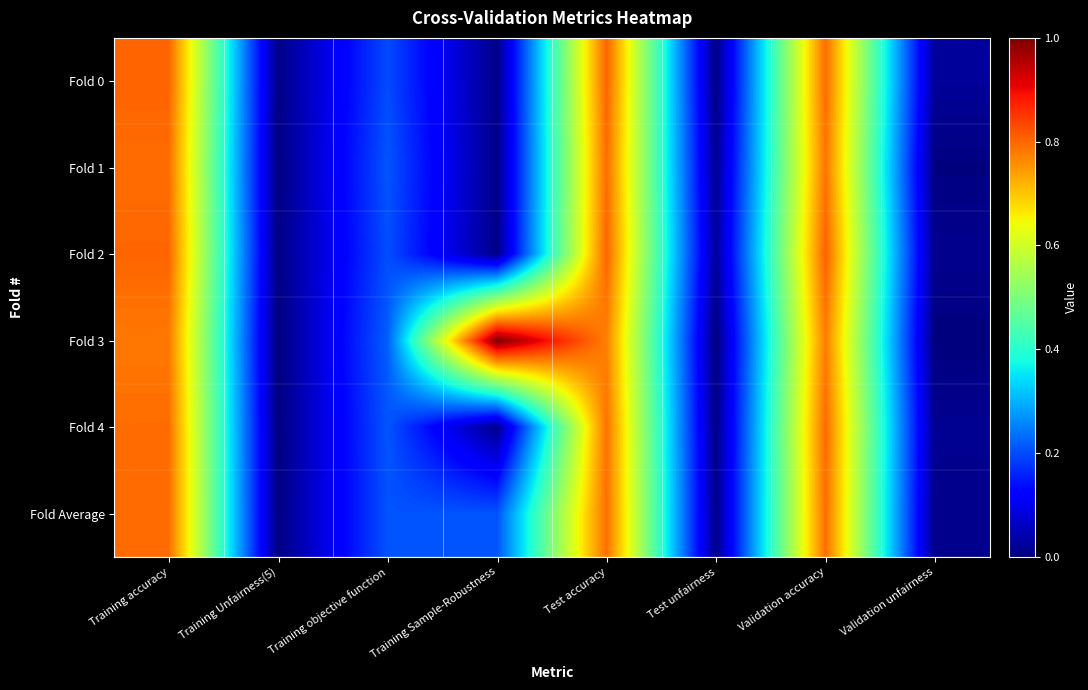

Count the number of data series in this chart.

6